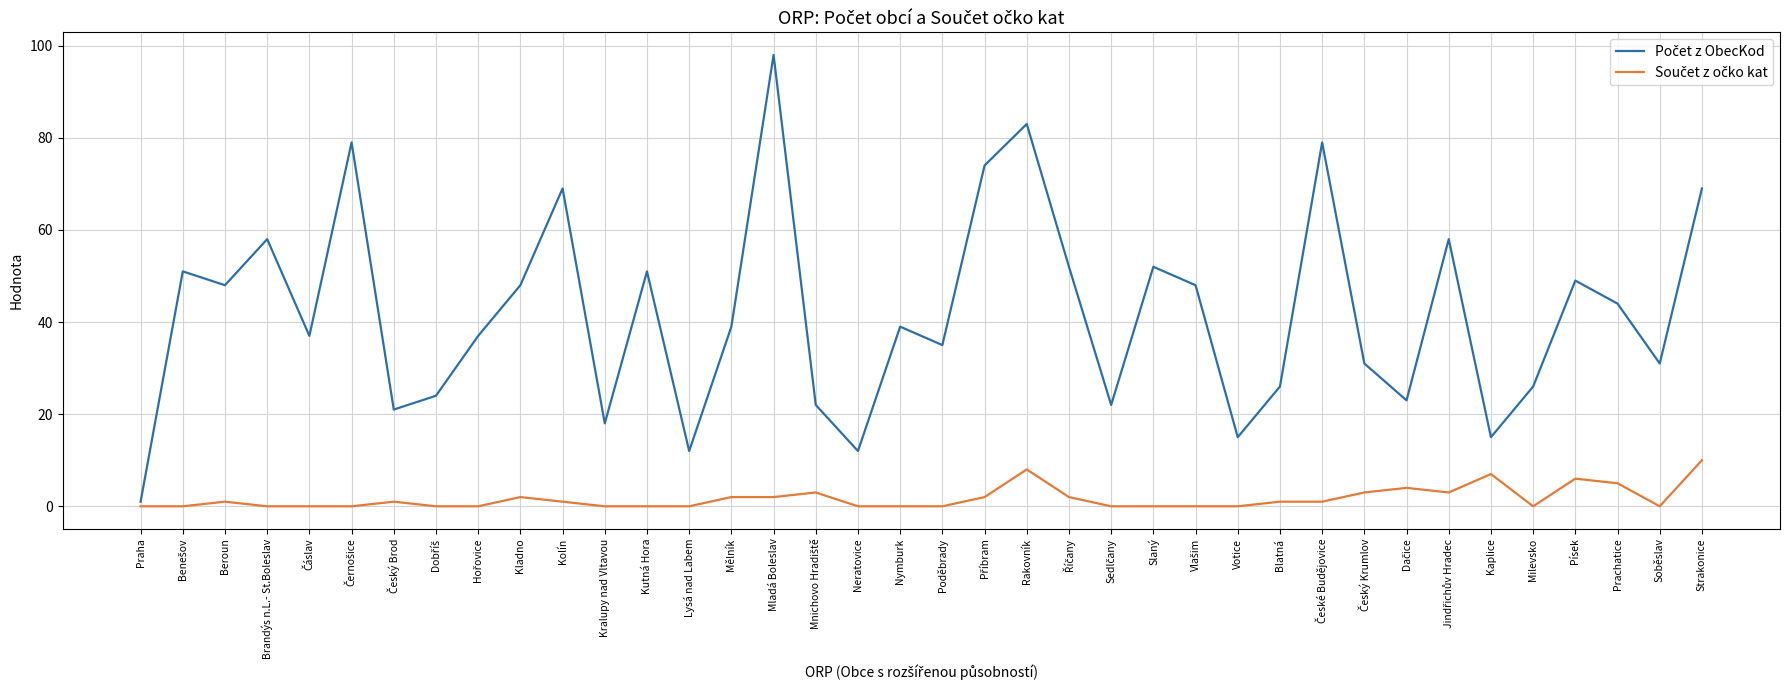

At which category is the sum across all series the highest?

Mladá Boleslav